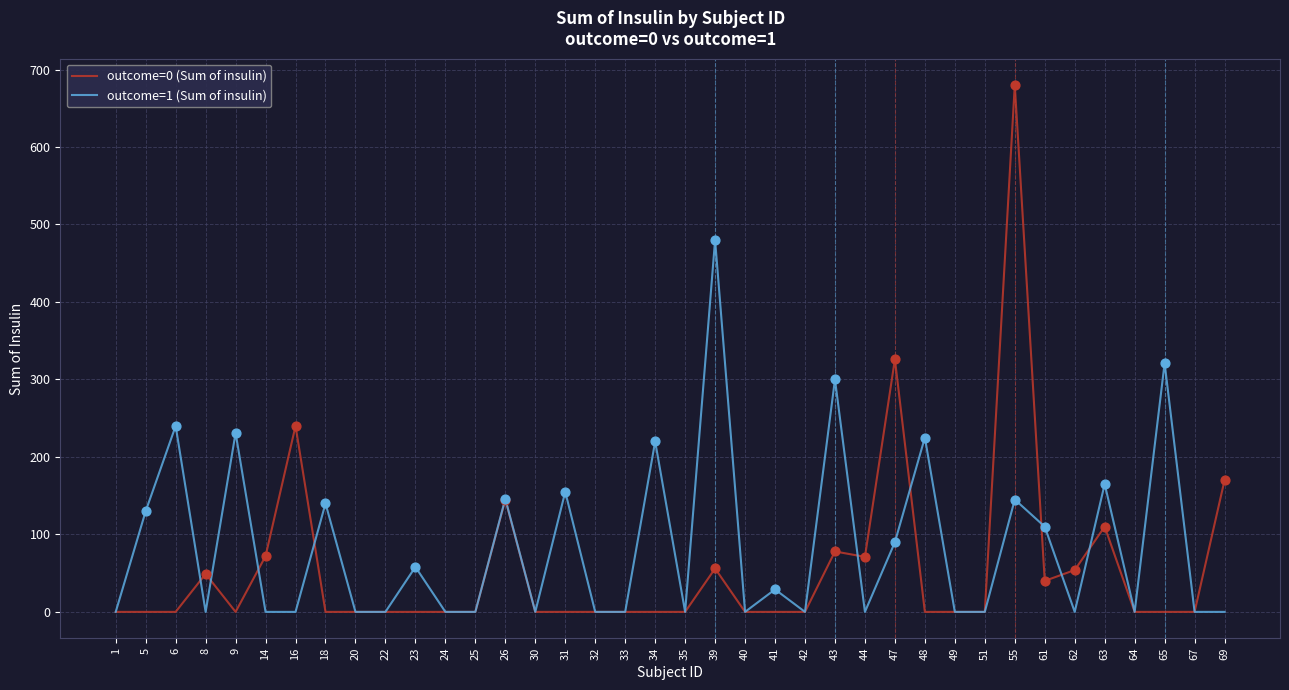

Which series has the widest spread of values?

outcome=0 (Sum of insulin)